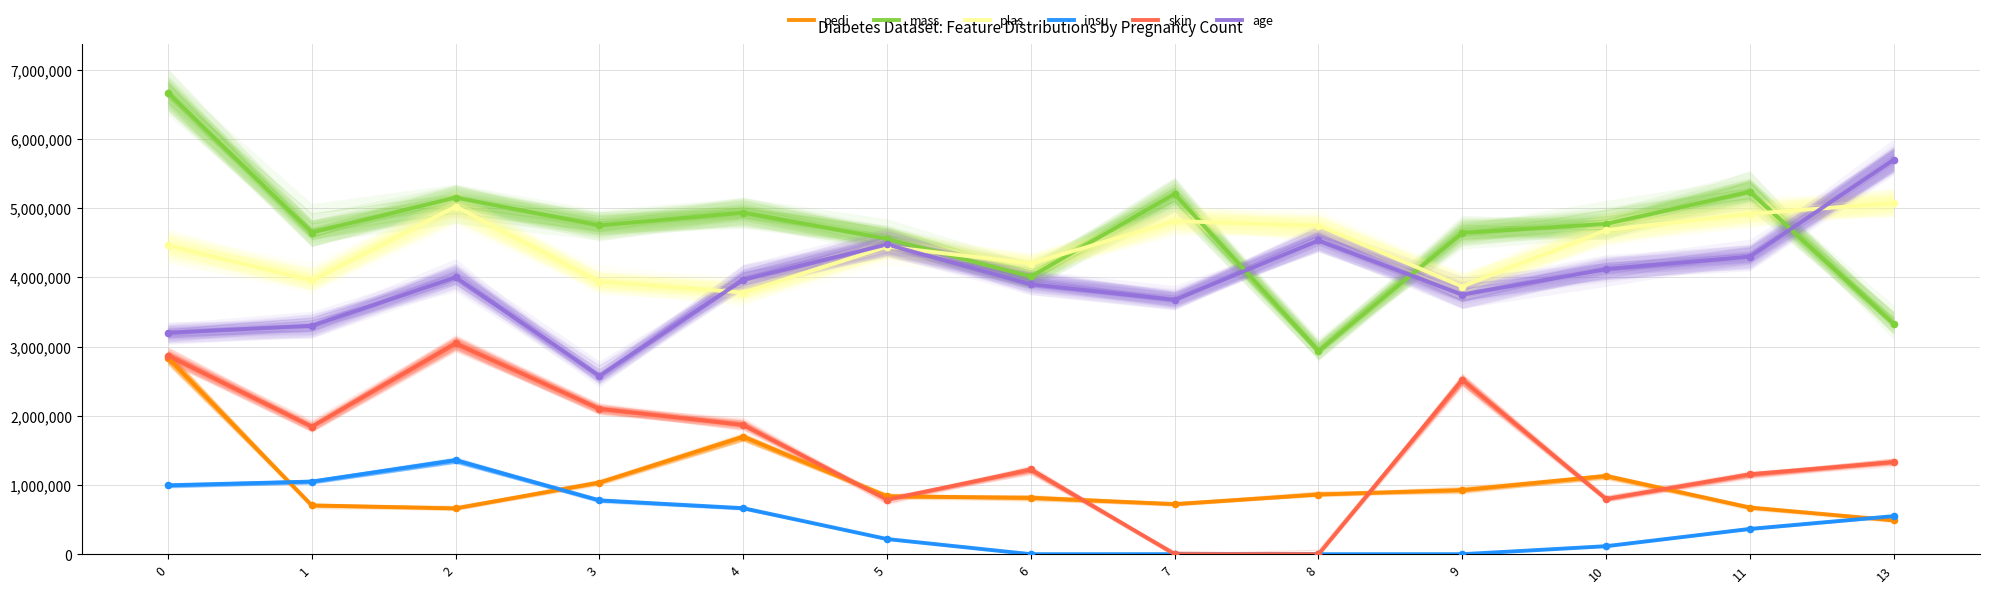

Which series reaches the maximum Y coordinate?

mass